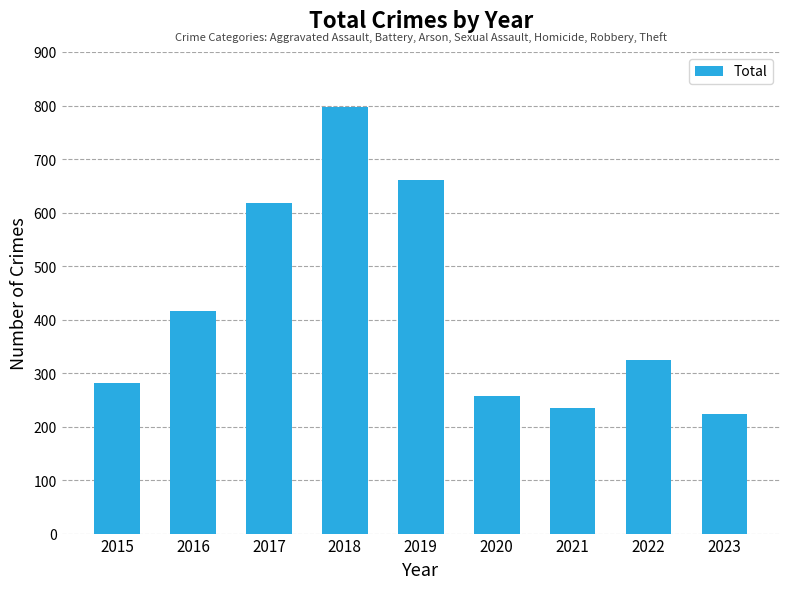

At which label does the data first exceed 324?

2016